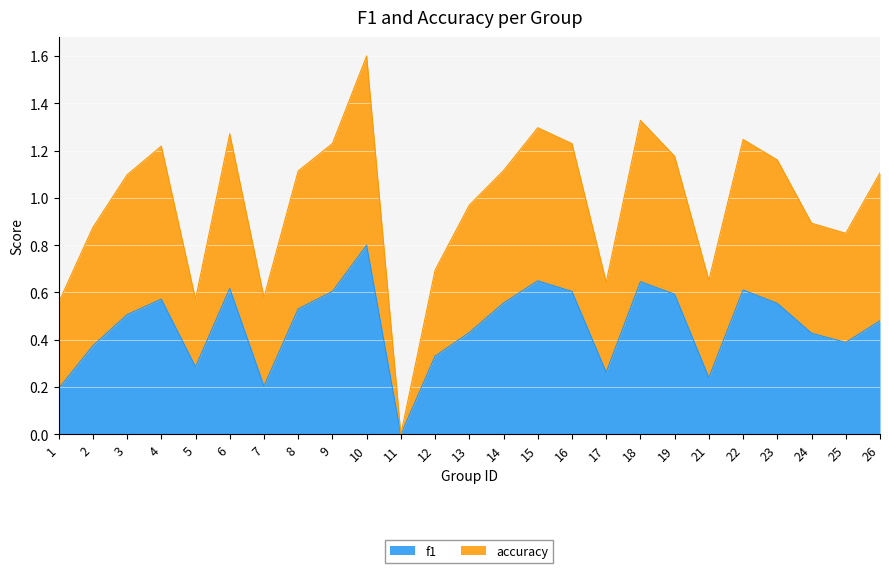

What value does the f1 series have at 26?

0.5